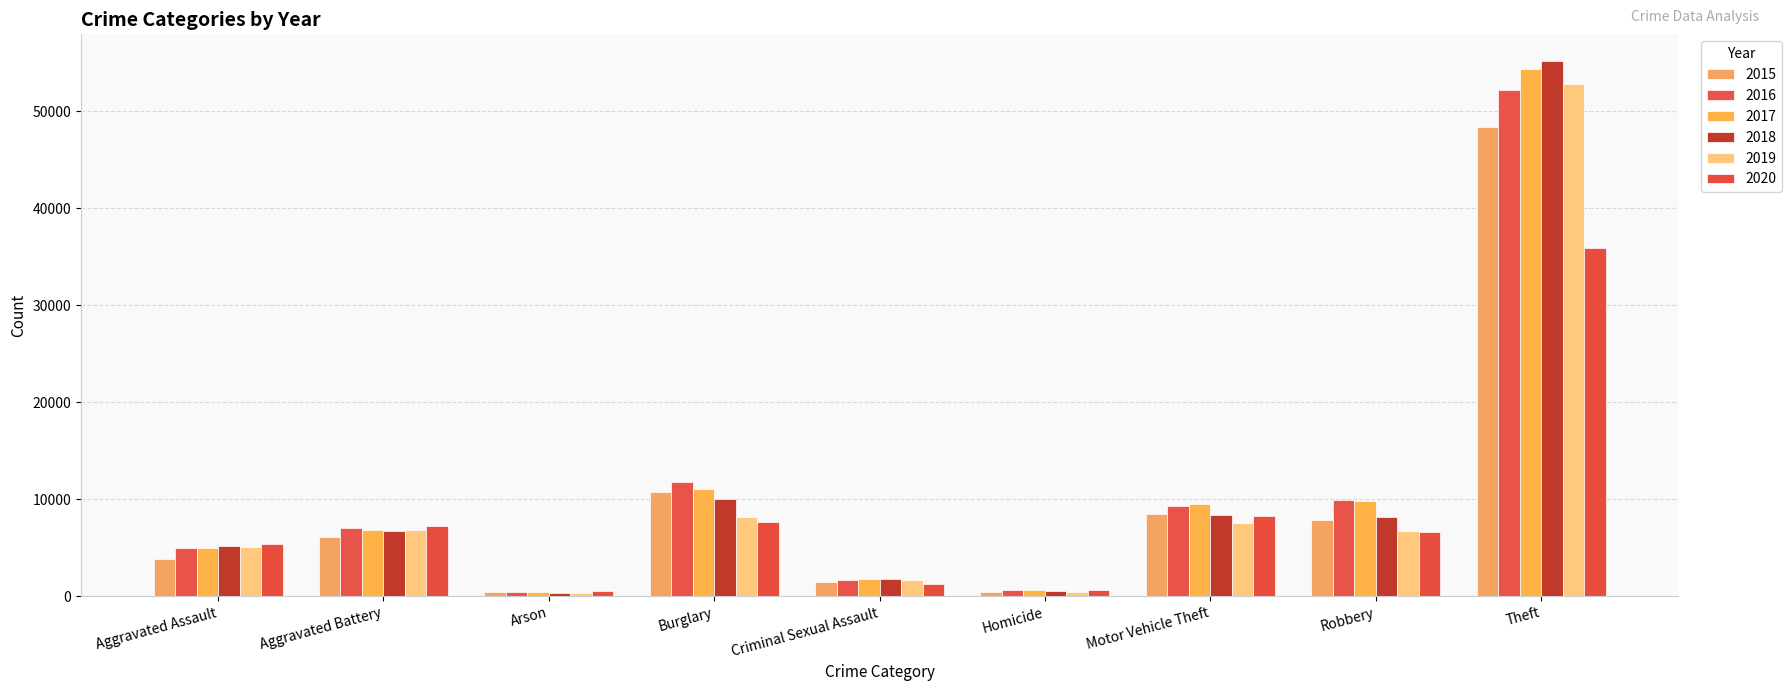

What are all the series names shown in the legend?

2015, 2016, 2017, 2018, 2019, 2020